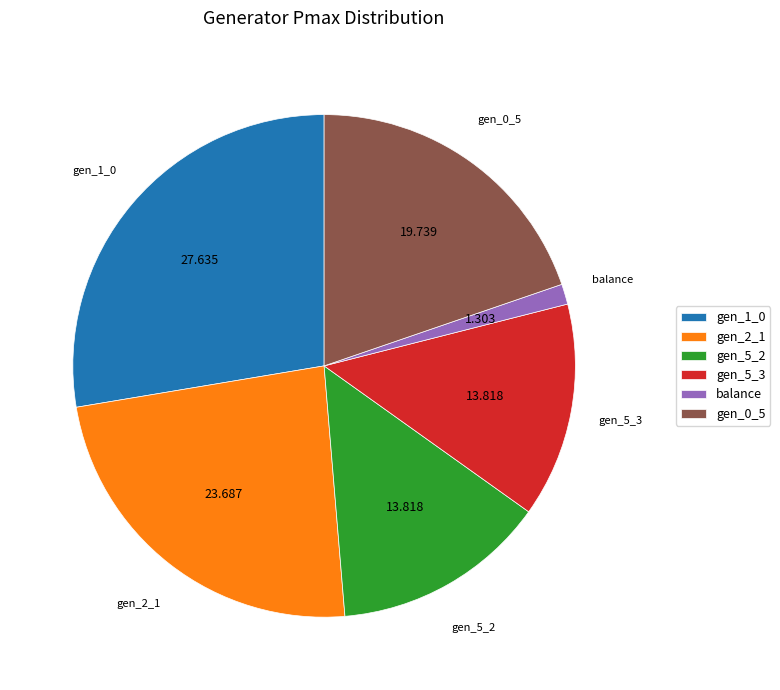

Does gen_5_2 account for over 50% of the chart?

No